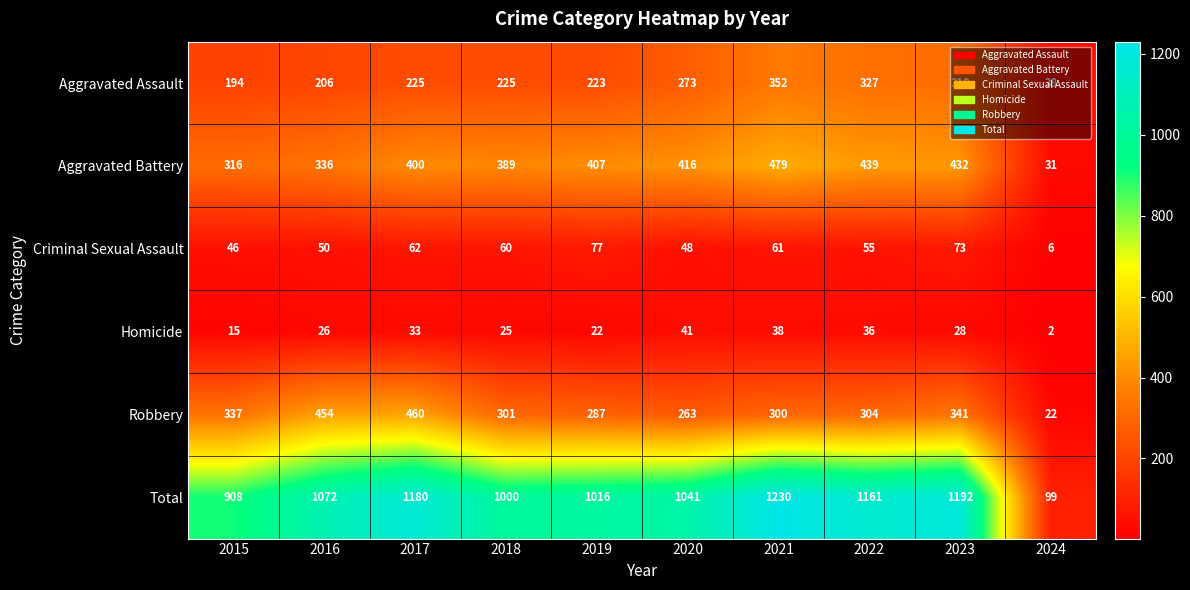

What is the difference between the highest and lowest values at 2017?

1147